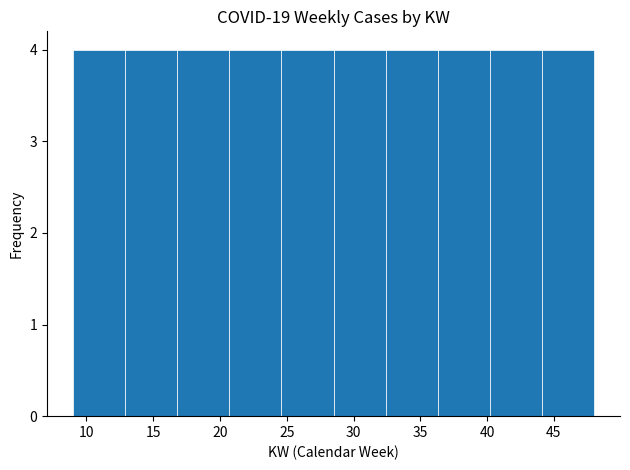

Reading left to right, transcribe this chart: for each bar, give the range it covers on the x-axis and its height. Neither the bar edges nor the heights are printed on the chart, so give them approximately, as read against the axes.

9.0 to 12.9: 4
12.9 to 16.8: 4
16.8 to 20.7: 4
20.7 to 24.6: 4
24.6 to 28.5: 4
28.5 to 32.4: 4
32.4 to 36.3: 4
36.3 to 40.2: 4
40.2 to 44.1: 4
44.1 to 48.0: 4